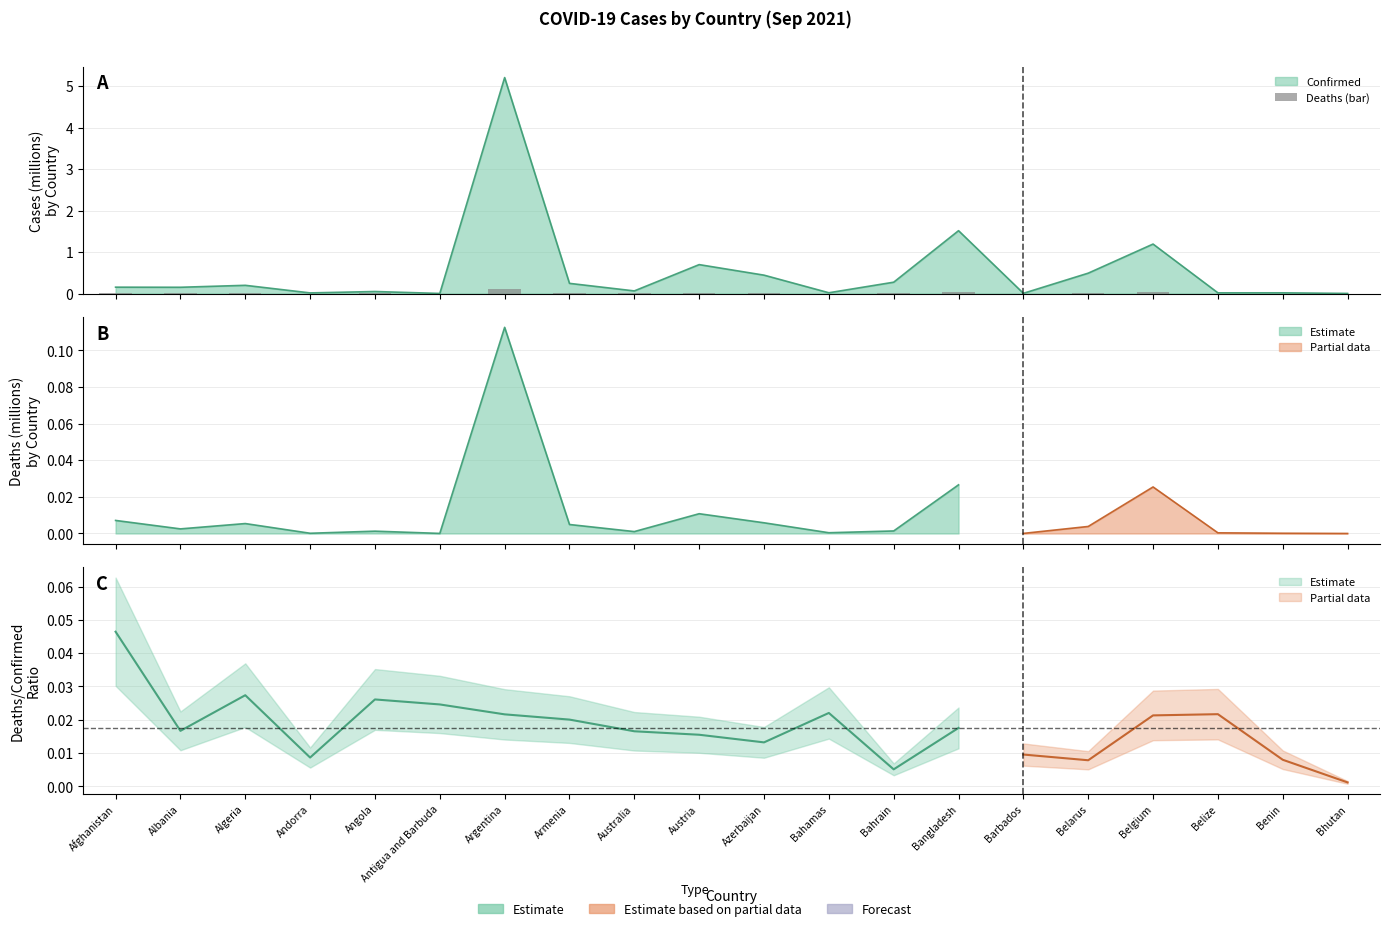

List the labels in order of value, smallest first.

Bhutan, Antigua and Barbuda, Barbados, Andorra, Benin, Belize, Bahamas, Australia, Angola, Bahrain, Albania, Belarus, Armenia, Algeria, Azerbaijan, Afghanistan, Austria, Belgium, Bangladesh, Argentina